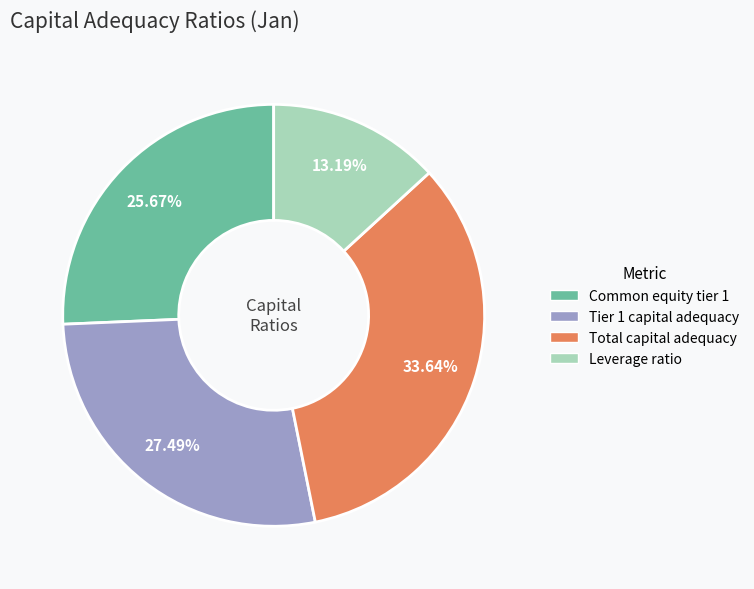

Does Total capital adequacy account for over 50% of the chart?

No